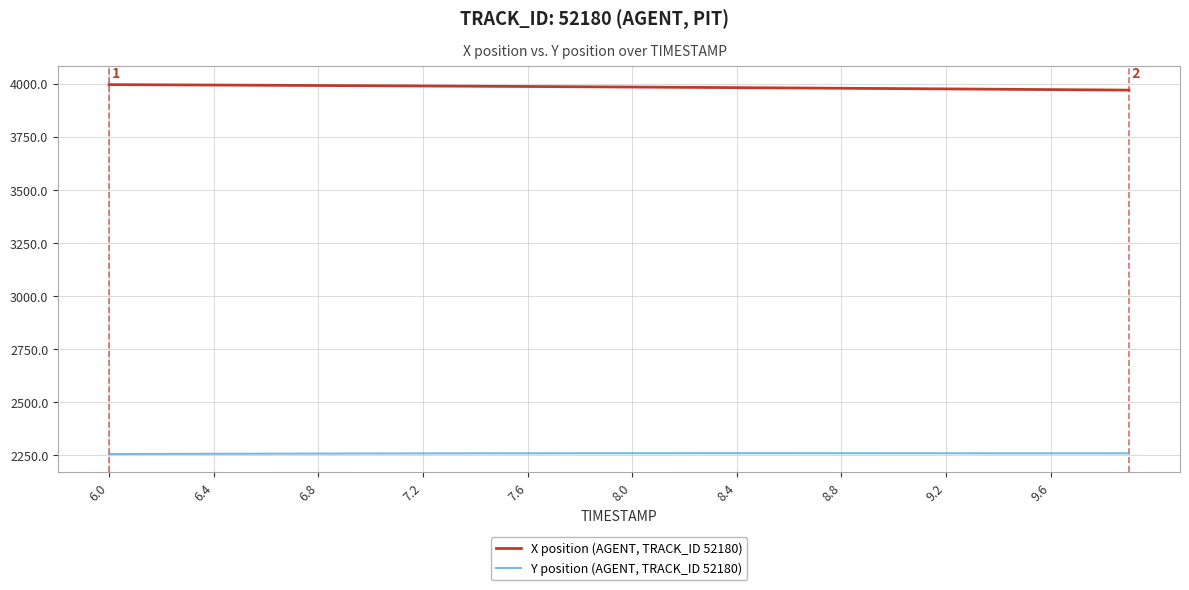

Does the chart have visible grid lines?

Yes